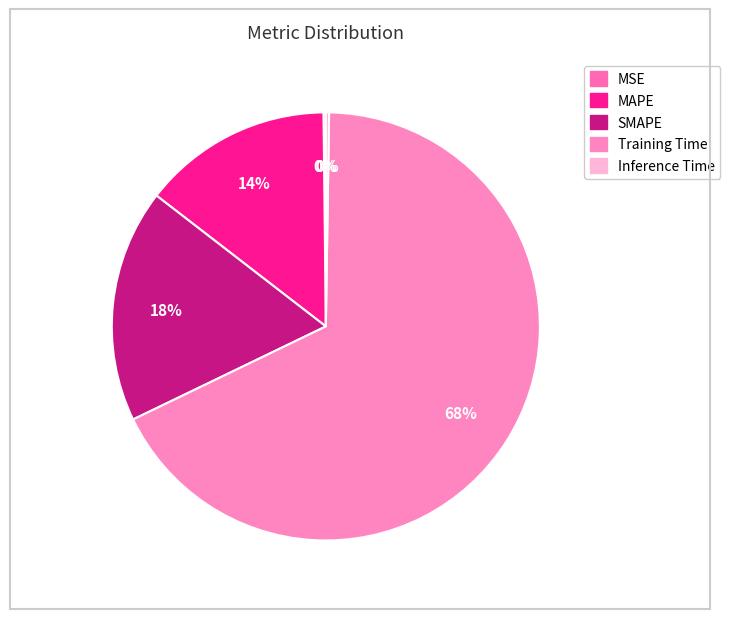

Is there any slice that represents more than half of the pie?

Yes